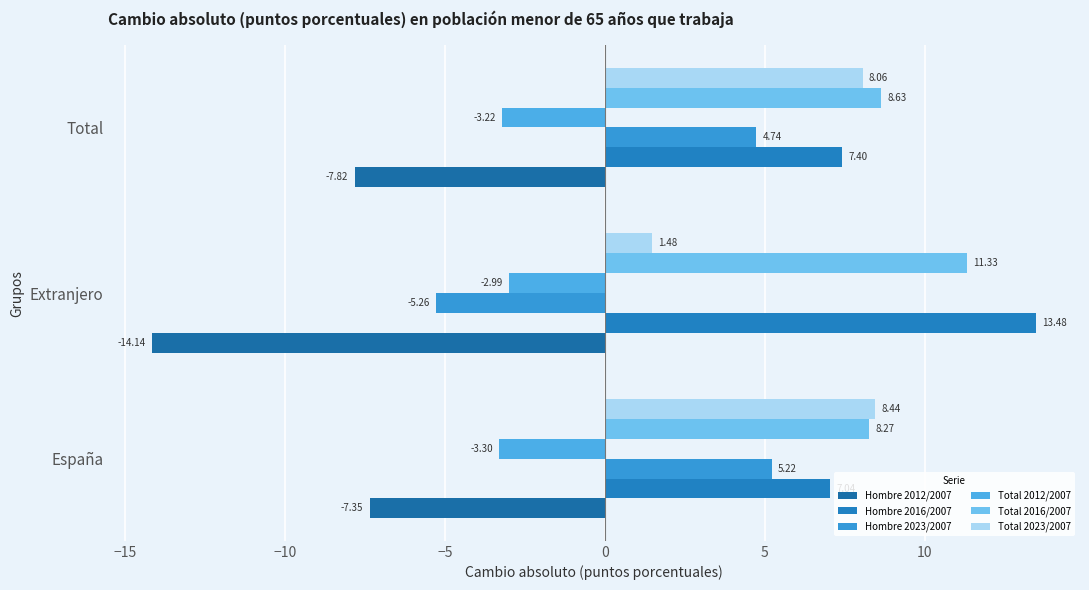

What is the difference between the maximum and second lowest values in the Total 2016/2007 series?

2.7